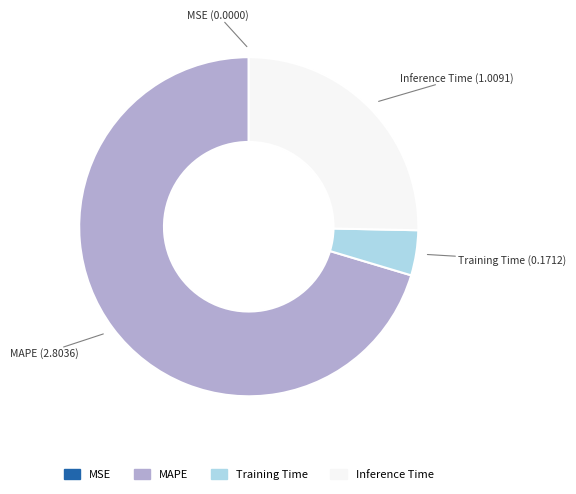

Is there any slice that represents more than half of the pie?

Yes